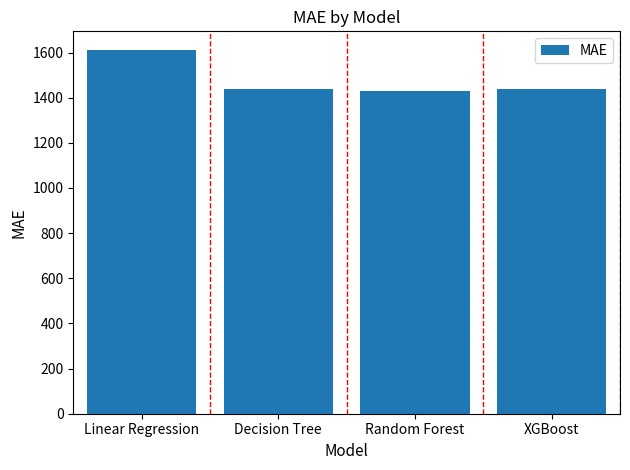

What is the change in value from Decision Tree to Random Forest?

-6.9